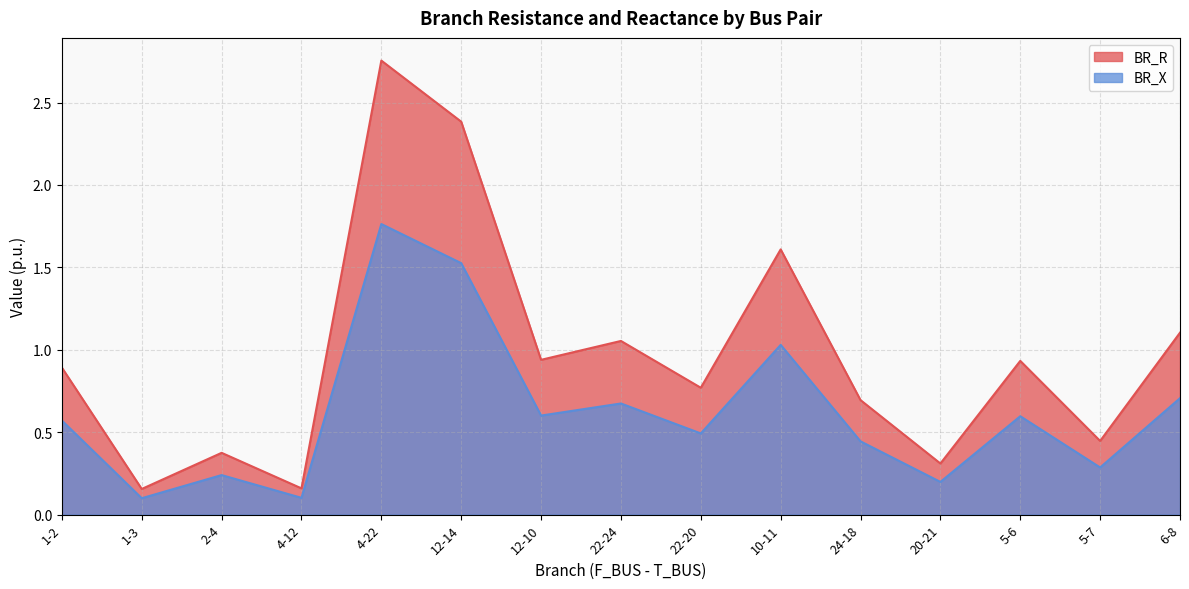

True or false: BR_X and BR_R cross at least once.

False